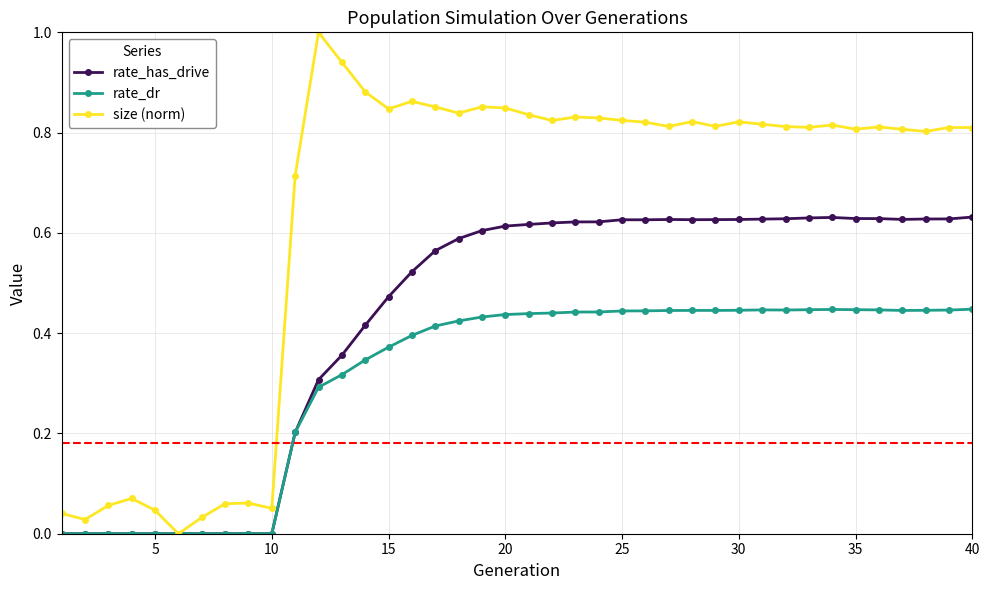

Rank the series by their maximum value, from highest to lowest.

size (norm), rate_has_drive, rate_dr